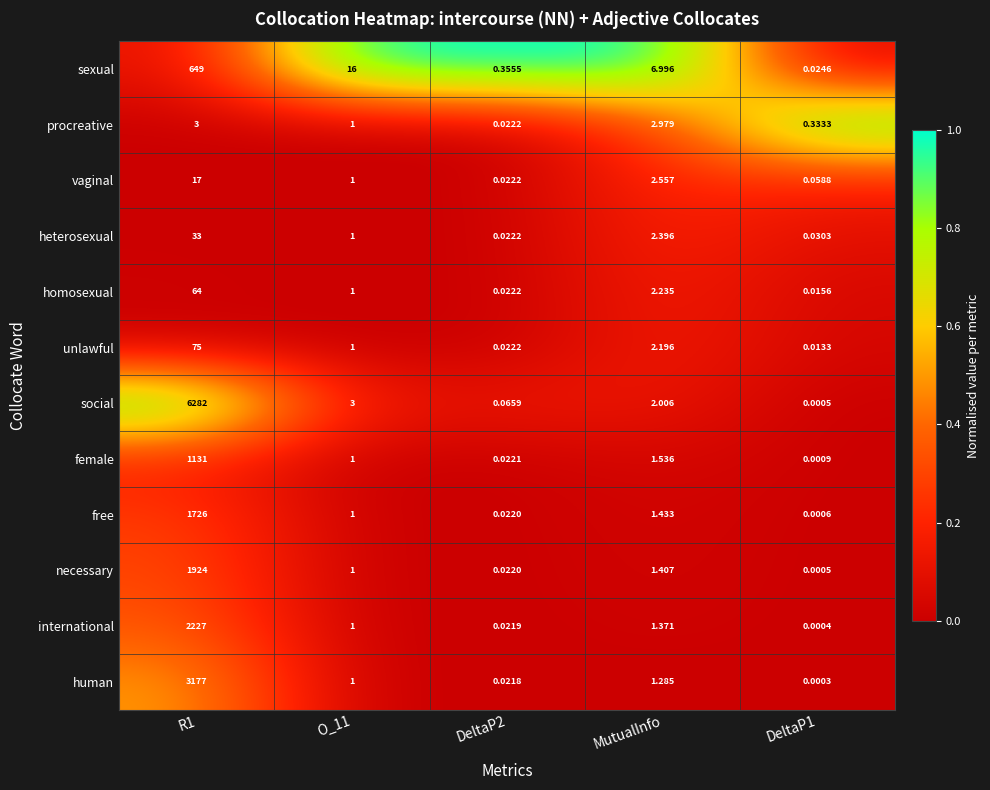

Between DeltaP2 and MutualInfo, which series saw the biggest shift?

sexual